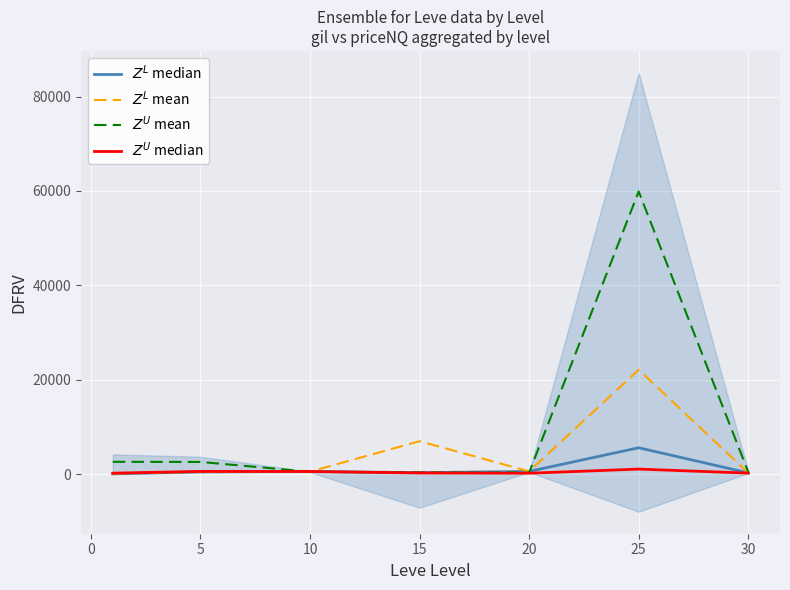

Where is $Z^L$ median nearest to the value 2874?

10